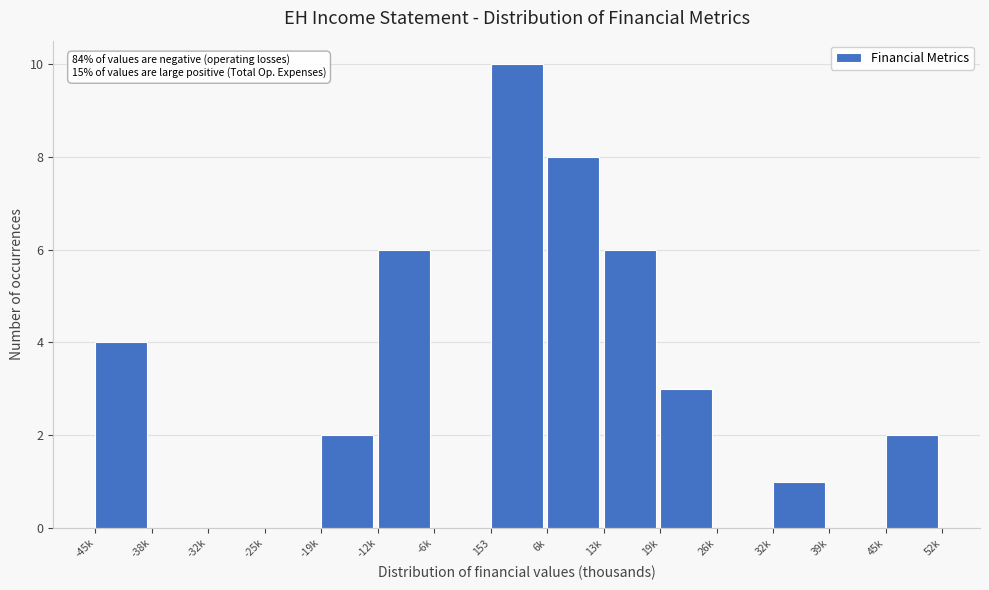

Reading left to right, list all the values displayed in this chart.

-45k=4	-38k=0	-32k=0	-25k=0	-19k=2	-12k=6	-6k=0	153=10	6k=8	13k=6	19k=3	26k=0	32k=1	39k=0	45k=2